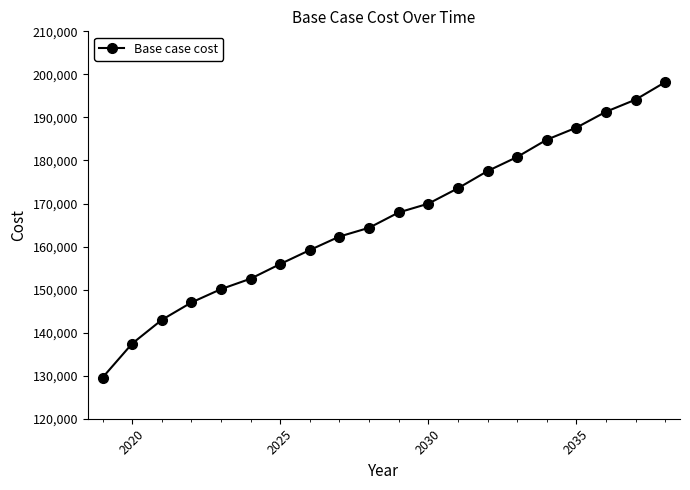

What is the smallest value displayed?

129566.5